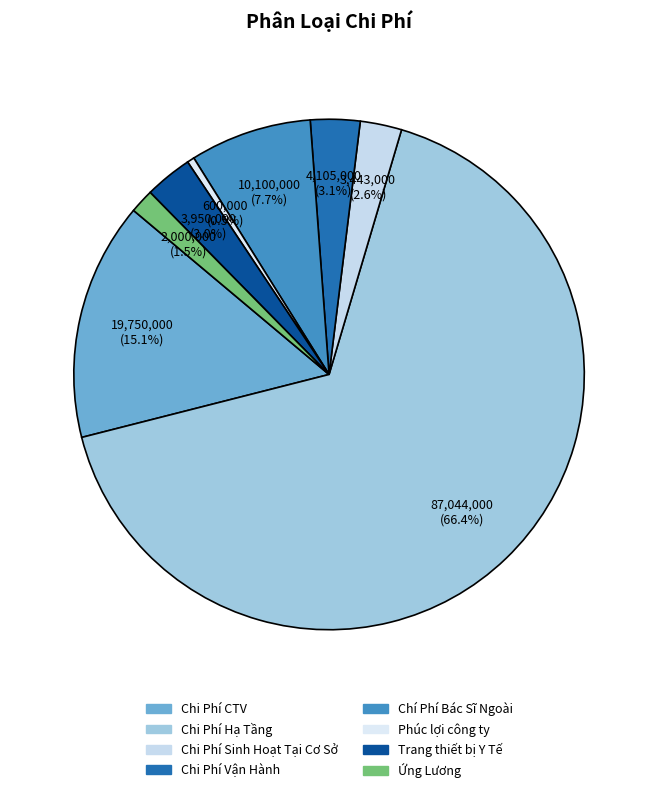

Which category has the smallest portion of the pie?

Phúc lợi công ty